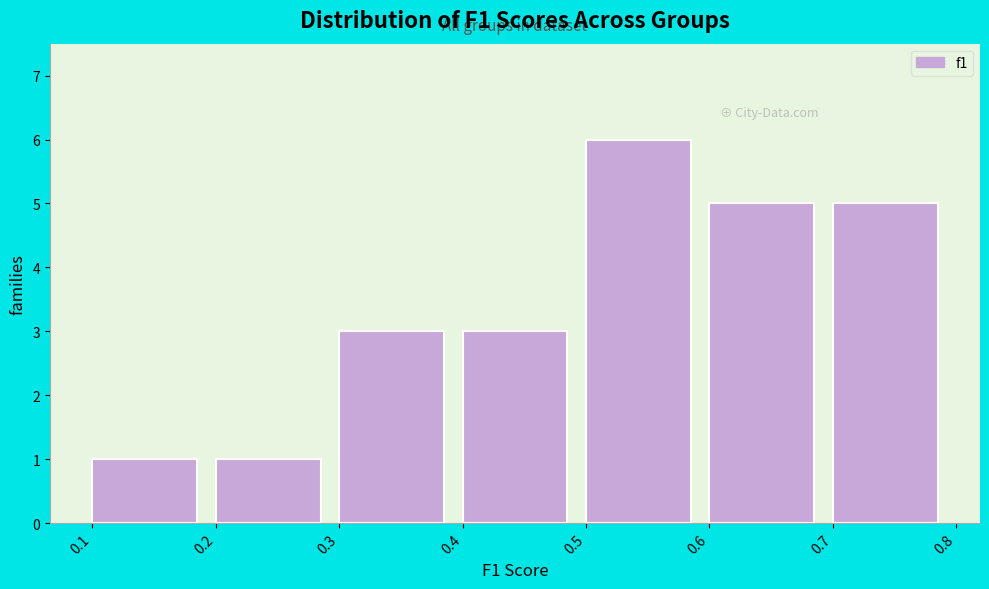

Which range on the x-axis has the tallest bar?

0.5 to 0.6